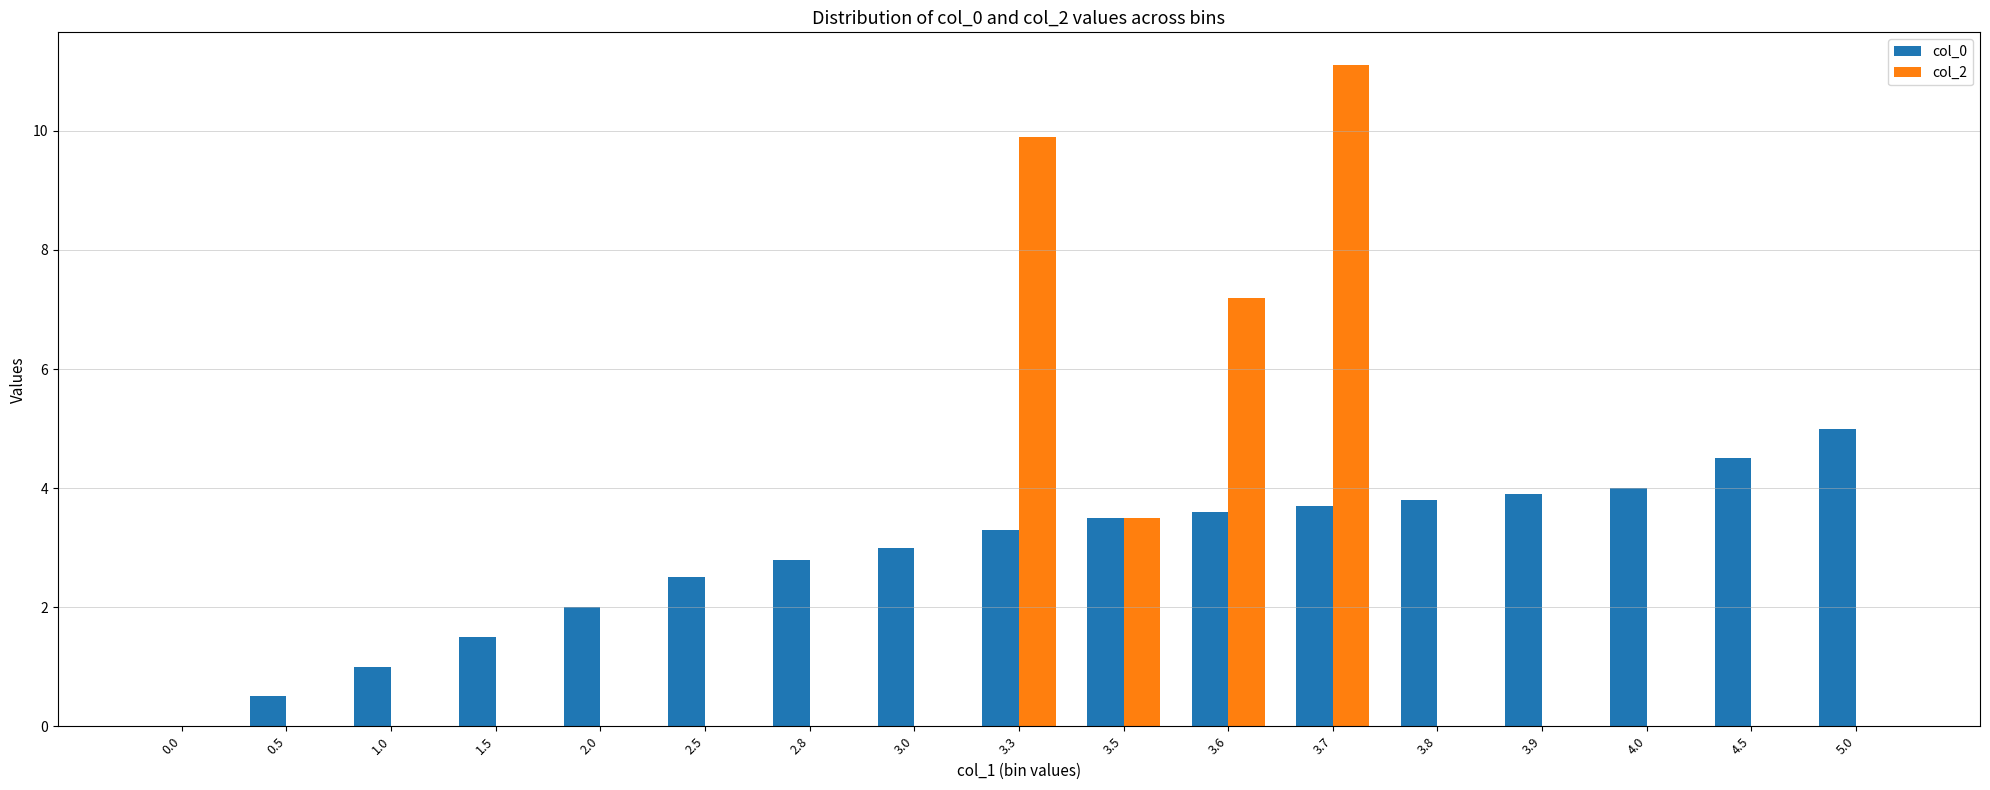

Reading left to right, what are all the values shown in this chart?

col_0: 0.0	0.5	1.0	1.5	2.0	2.5	2.8	3.0	3.3	3.5	3.6	3.7	3.8	3.9	4.0	4.5	5.0
col_2: 0.0	0.0	0.0	0.0	0.0	0.0	0.0	0.0	9.9	3.5	7.2	11.1	0.0	0.0	0.0	0.0	0.0